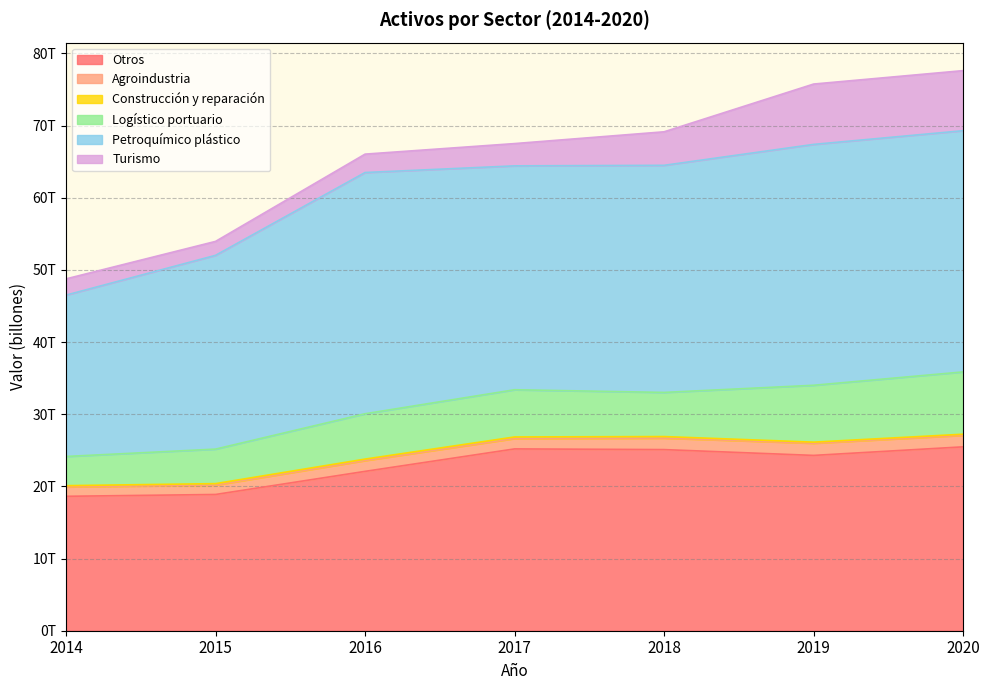

What is the total value across all series at 2016?

66036236297701.1